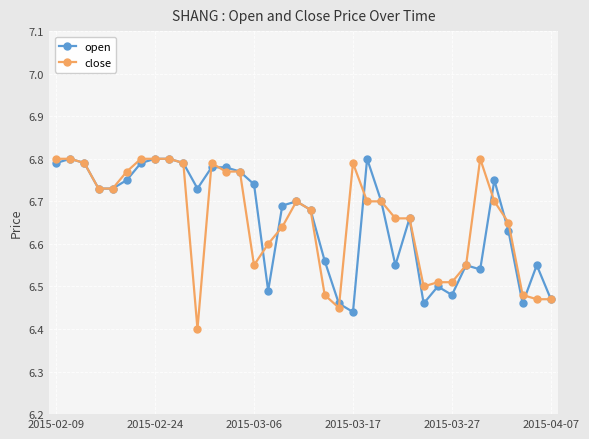

Does the chart display data point markers on the line(s)?

Yes